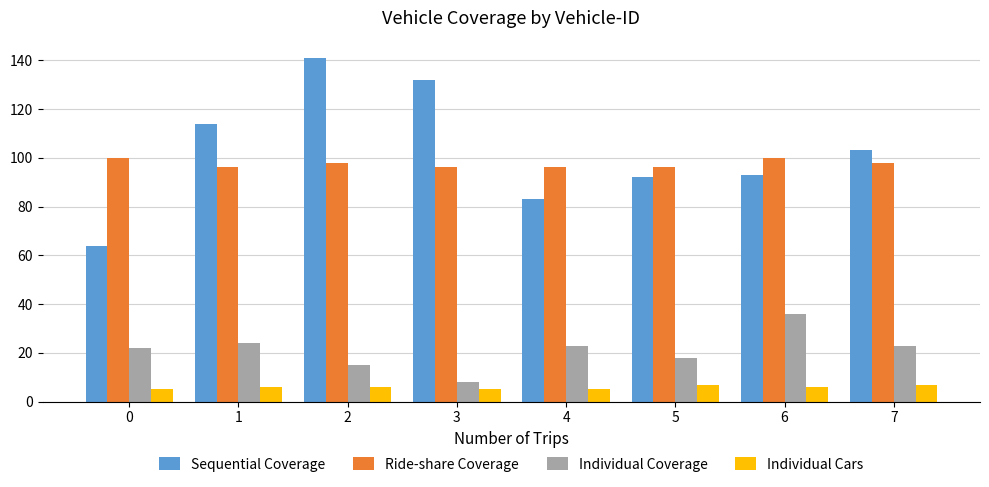

What is the average value of the Ride-share Coverage series?

98